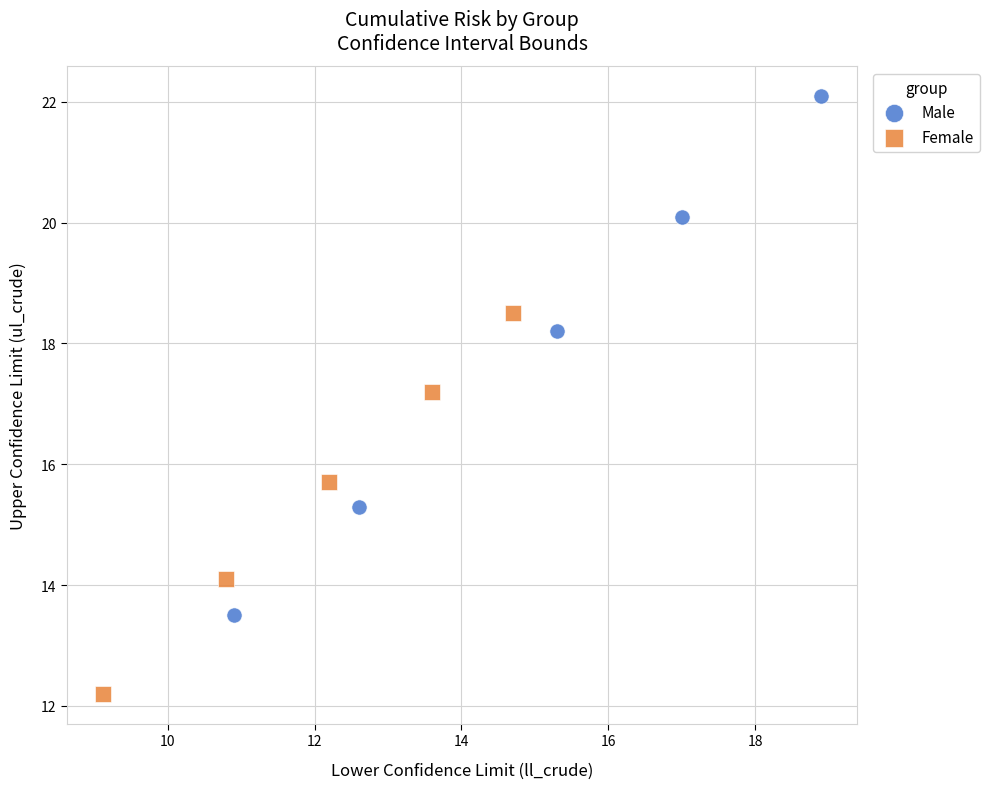

What are all the series names shown in the legend?

Male, Female